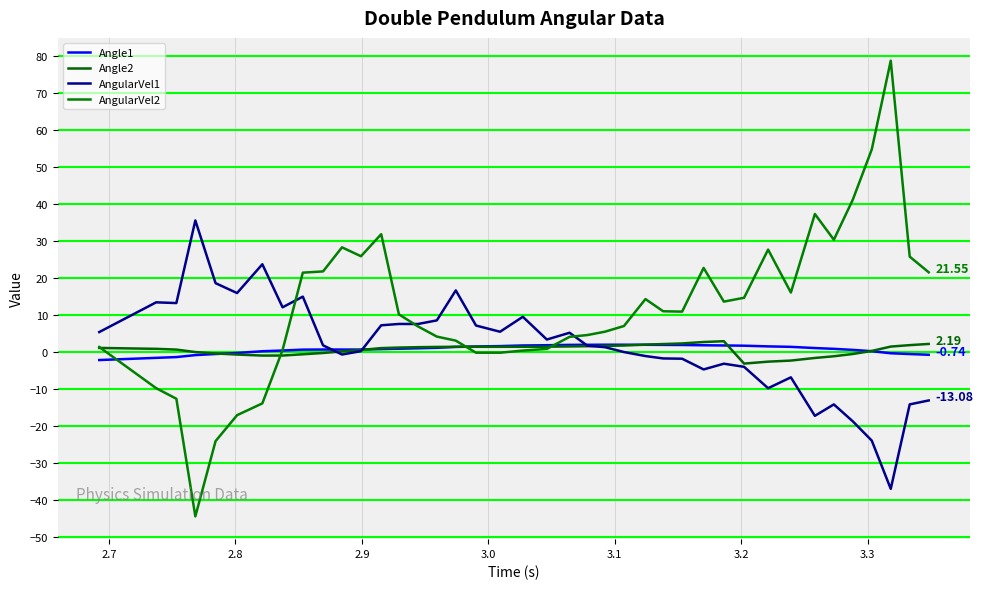

What is the greatest value displayed?

78.7